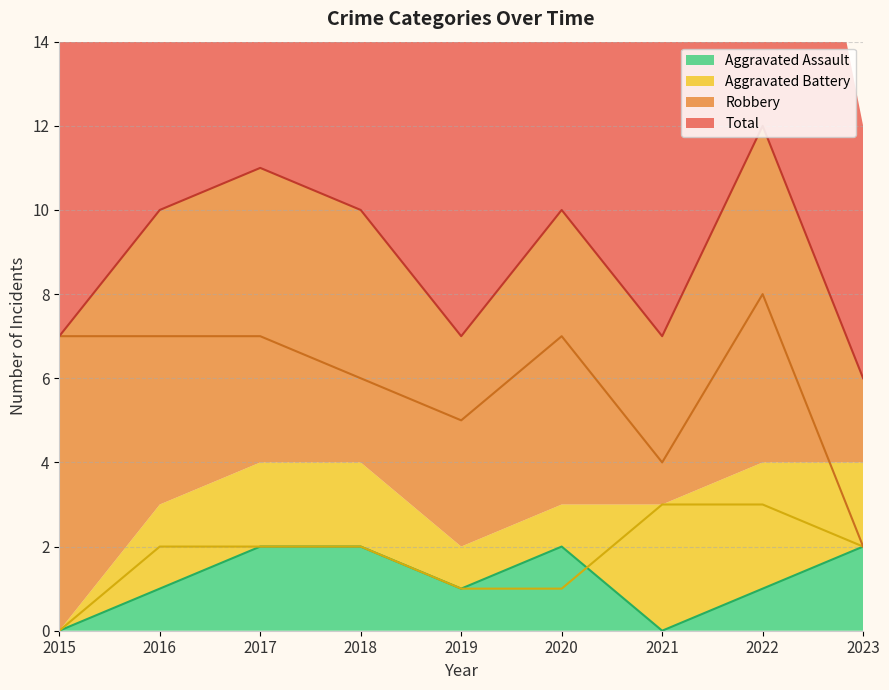

What is the difference between the second highest and second lowest values in the Total series?

4